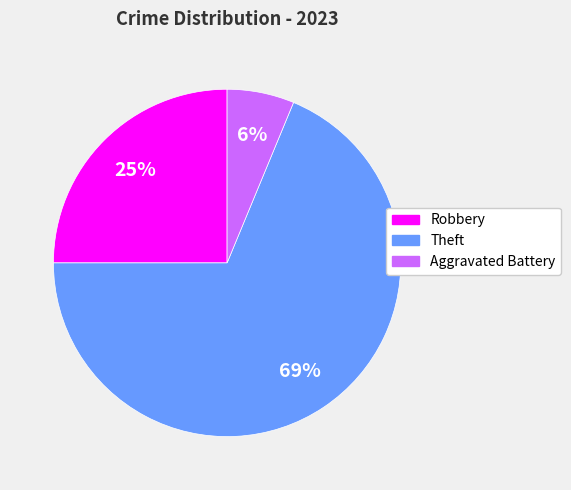

The Robbery slice represents 25% of the pie. True or false?

True